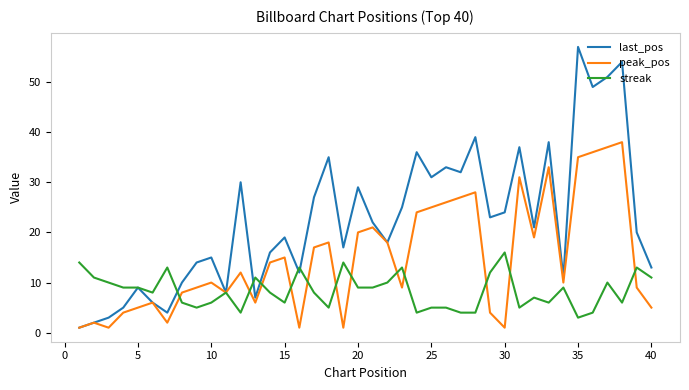

Which series has the largest total across all categories?

last_pos